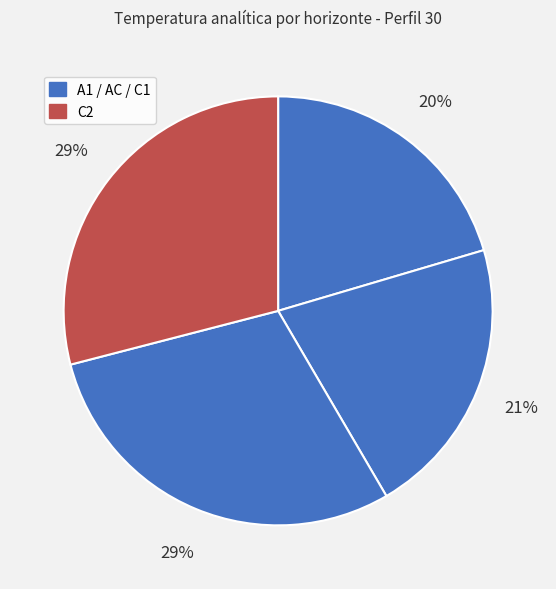

How many segments does this pie chart have?

4